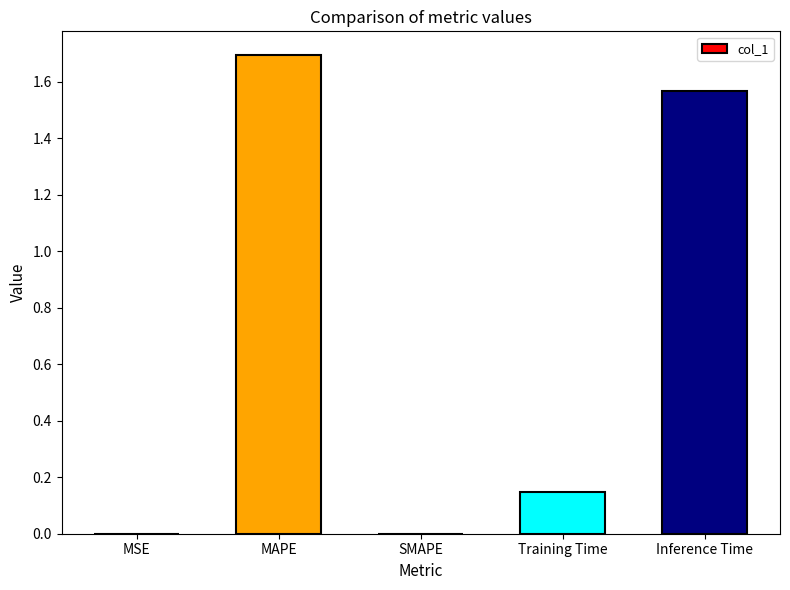

The value at SMAPE is 0.0. True or false?

True